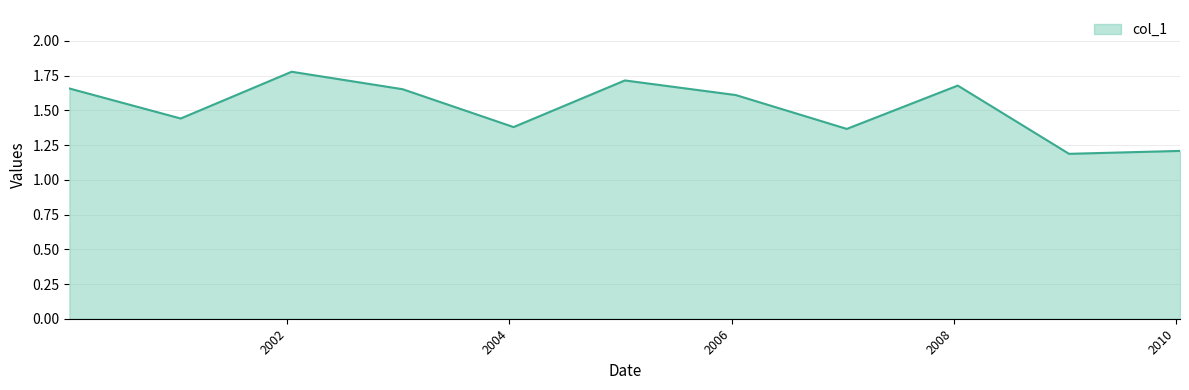

What is the greatest value displayed?

1.8